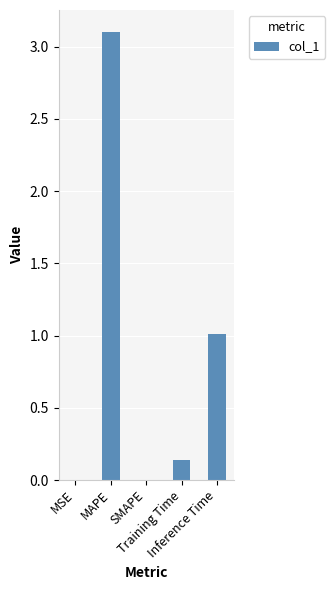

Which has a higher value, MSE or Training Time?

Training Time